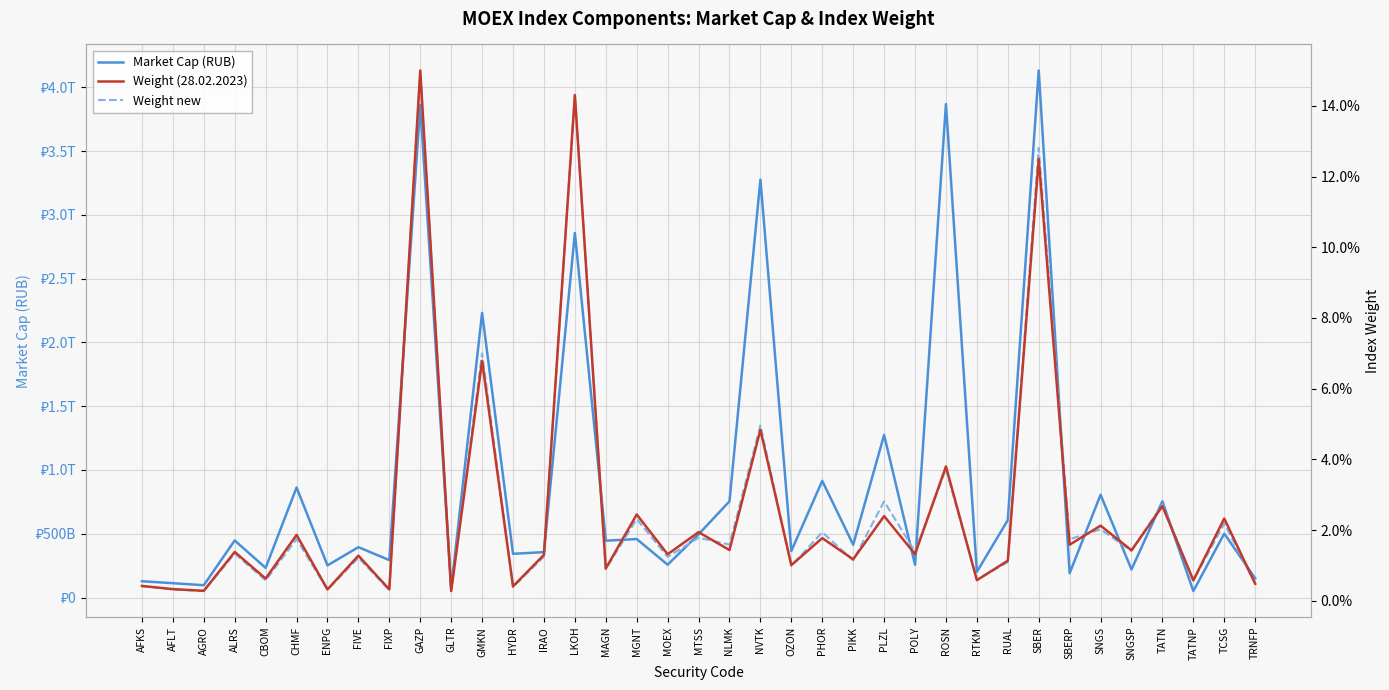

What is the label of the 16th point from the right?

OZON